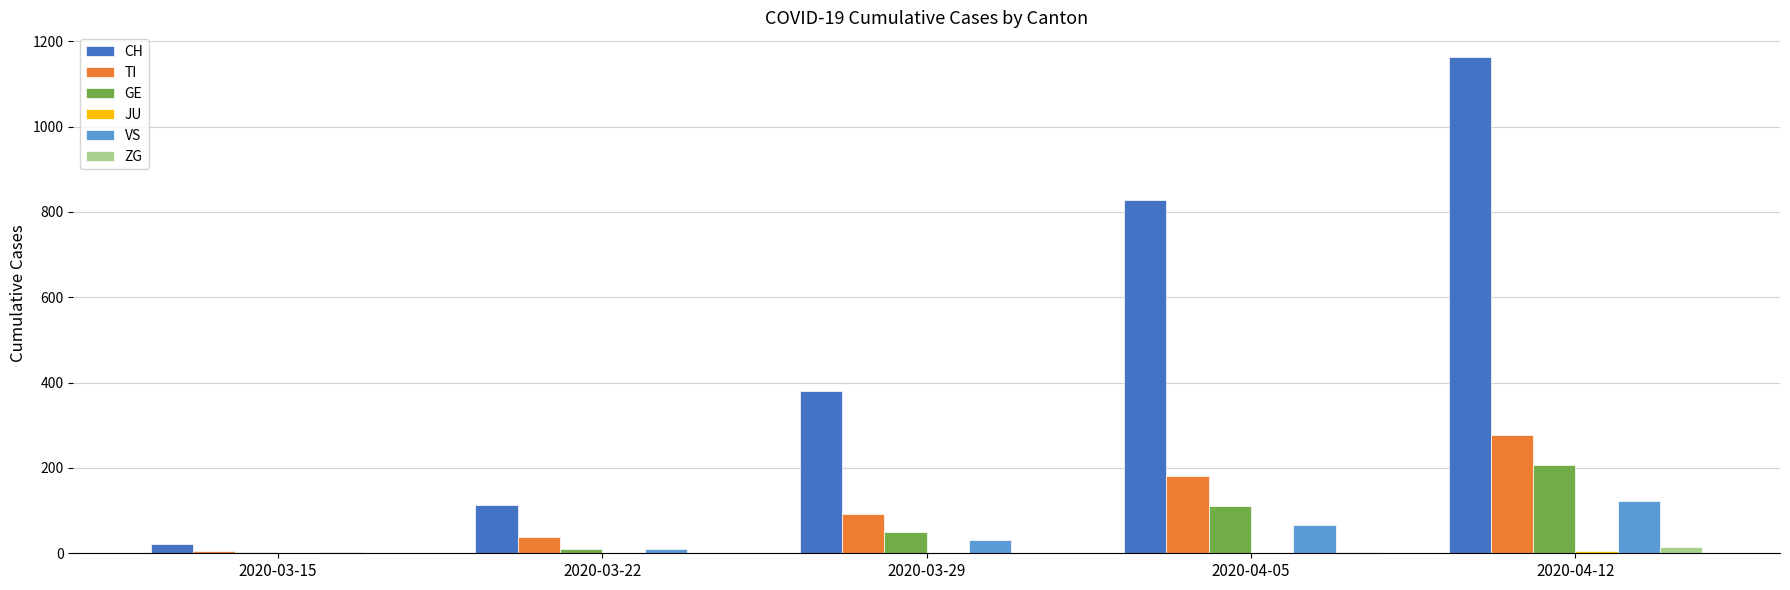

Does the chart contain stacked bars?

No